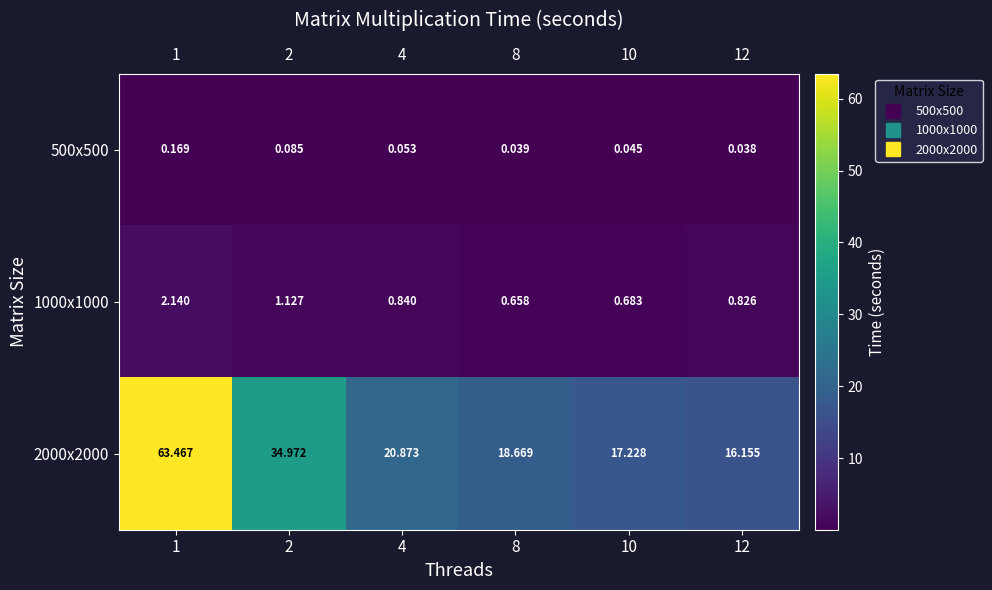

Reading left to right, what are all the values shown in this chart?

500x500: 1=0.2	2=0.1	4=0.1	8=0.0	10=0.0	12=0.0
1000x1000: 1=2.1	2=1.1	4=0.8	8=0.7	10=0.7	12=0.8
2000x2000: 1=63.5	2=35.0	4=20.9	8=18.7	10=17.2	12=16.2